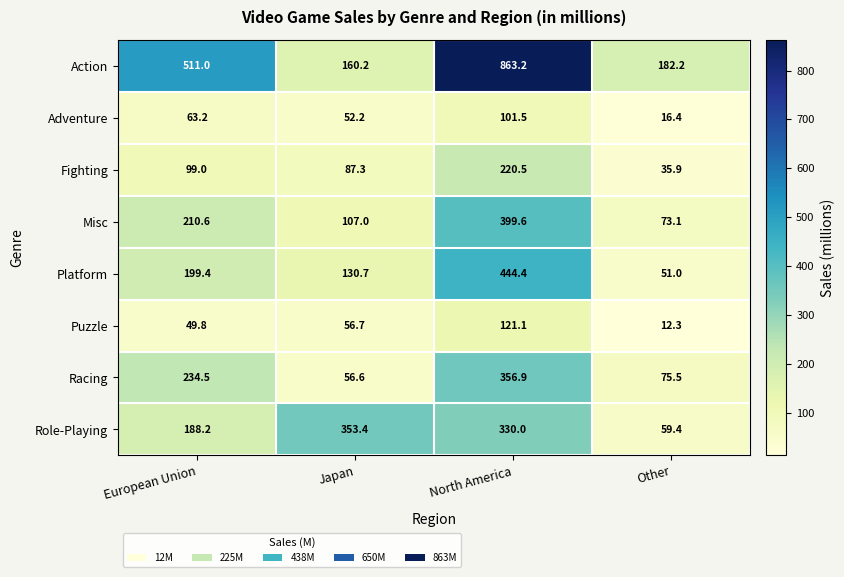

True or false: Action has a value of 863.2 at North America.

True